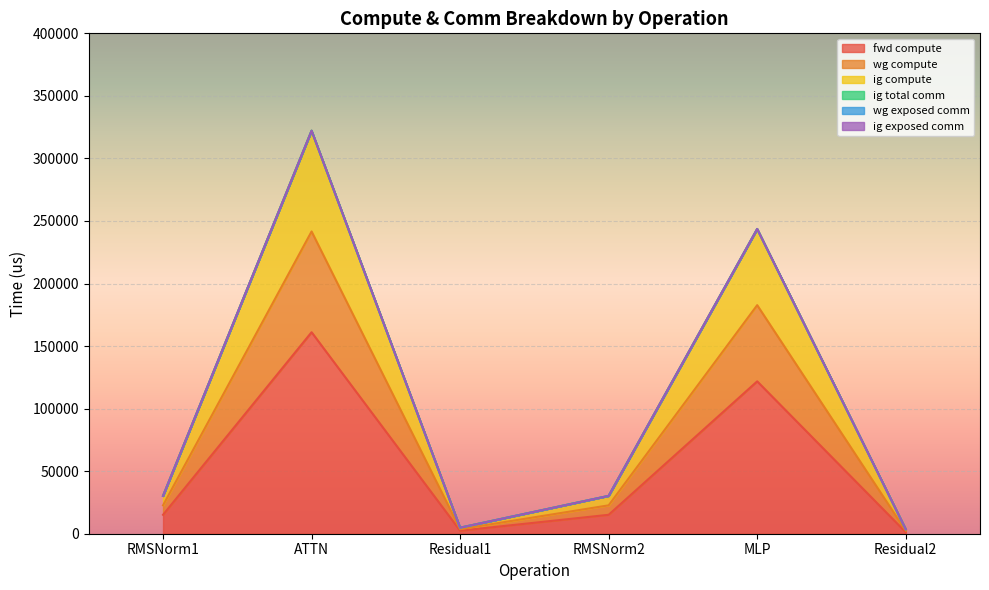

What is the label of the 1st point from the right?

Residual2